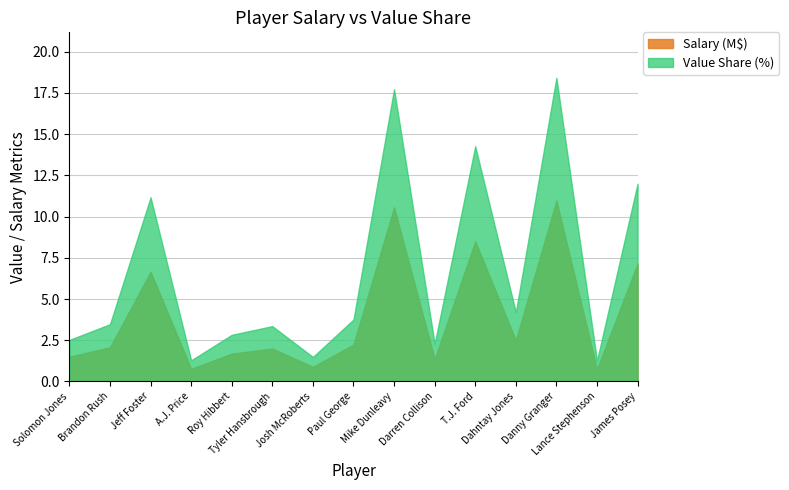

Does the chart have visible grid lines?

Yes